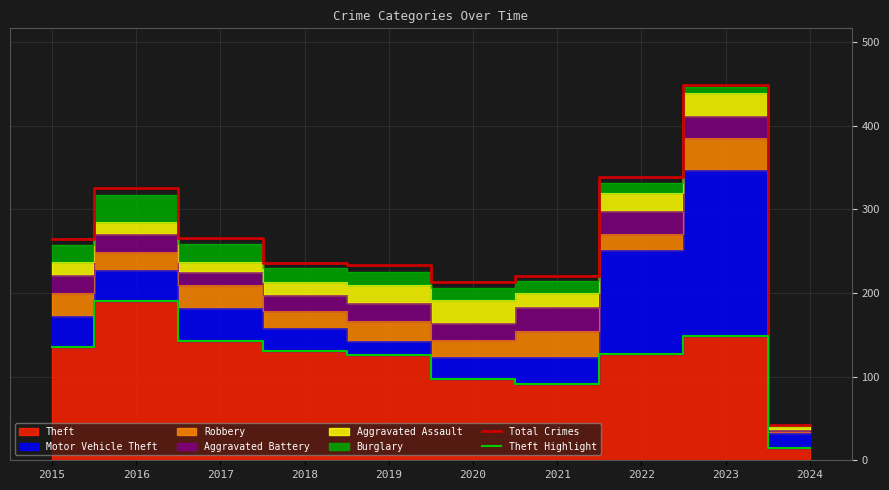

What is the smallest value displayed?

15